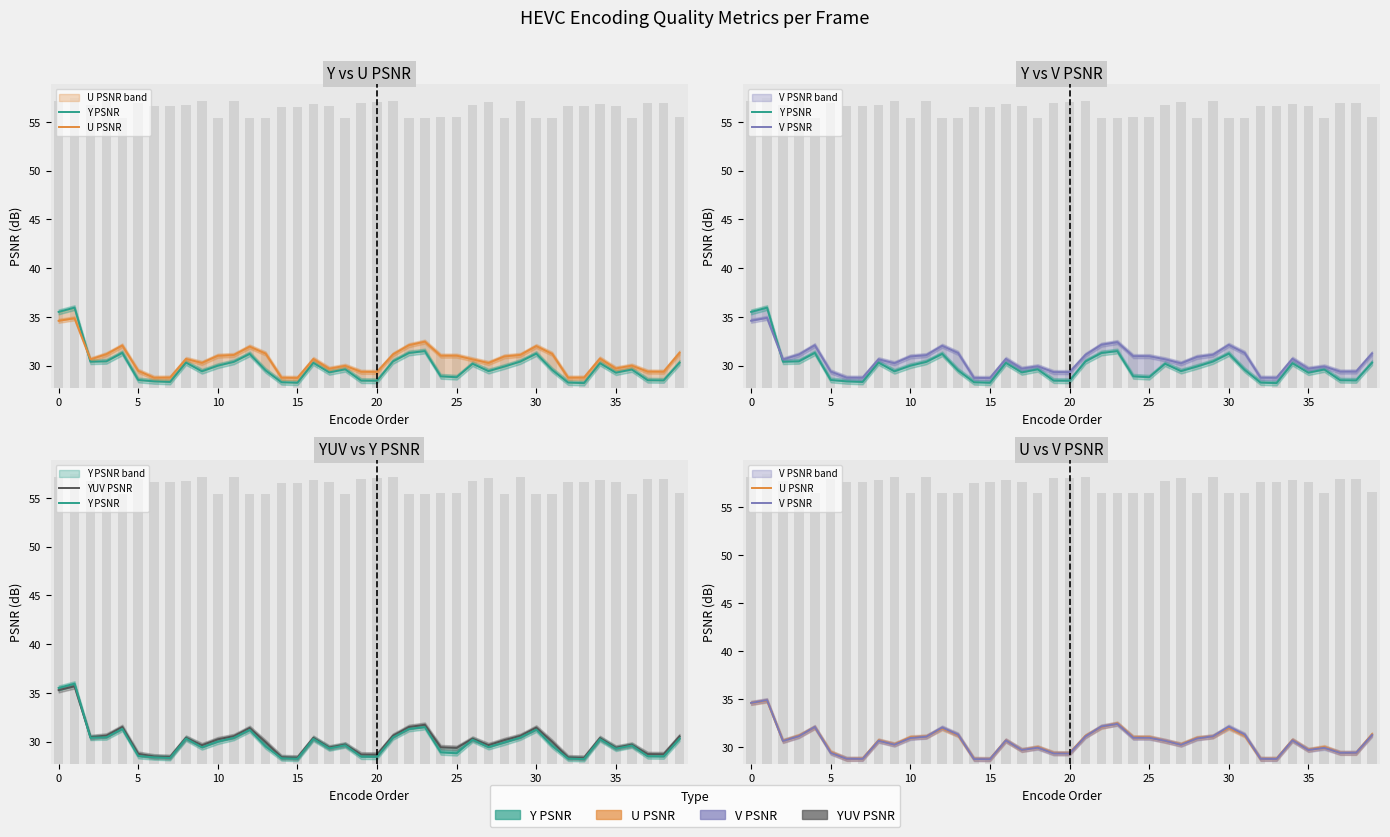

What is the value of the V PSNR bar at the 12th from the left?

31.1